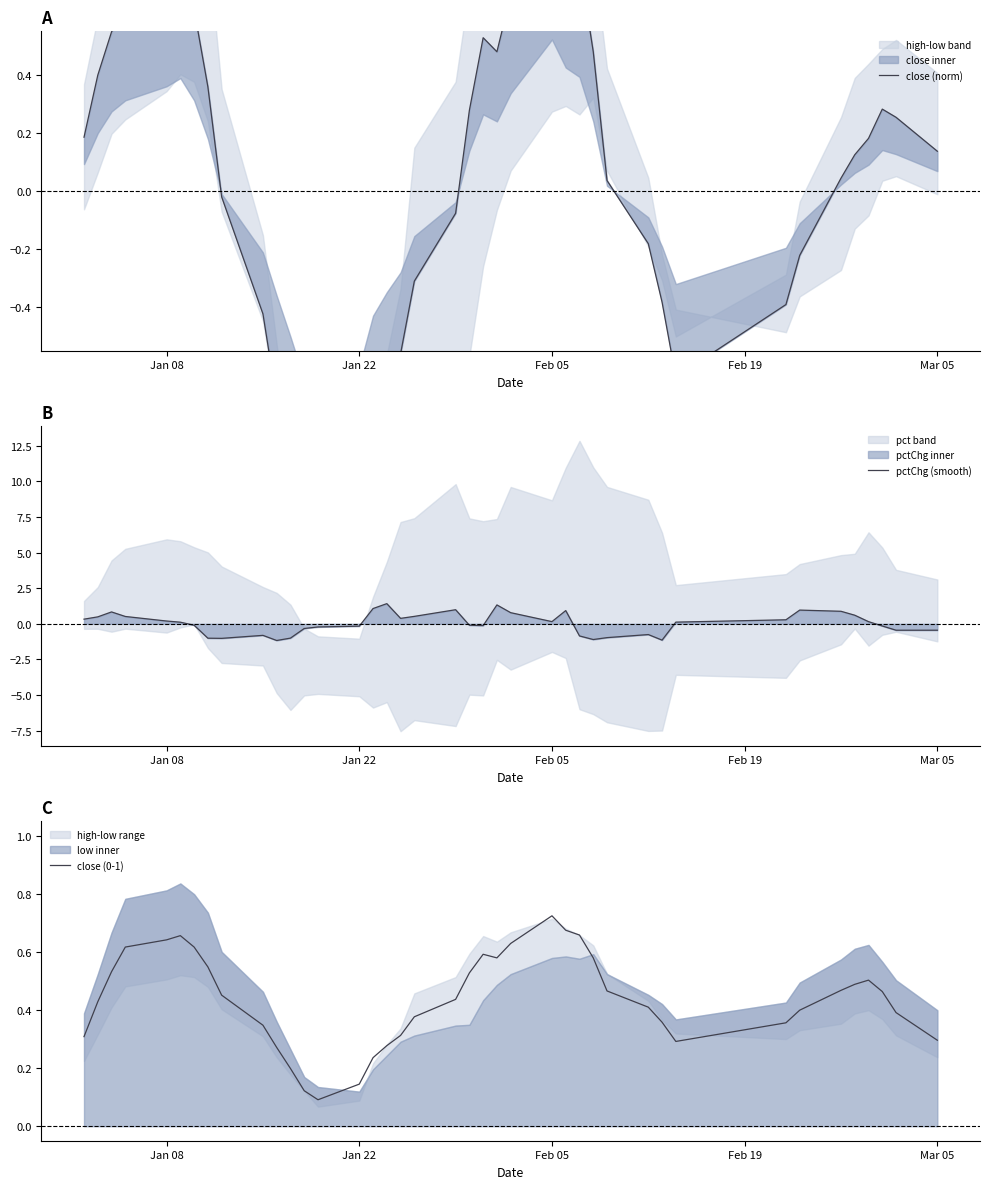

What is the highest value of the pctChg (smooth) series?

1.4